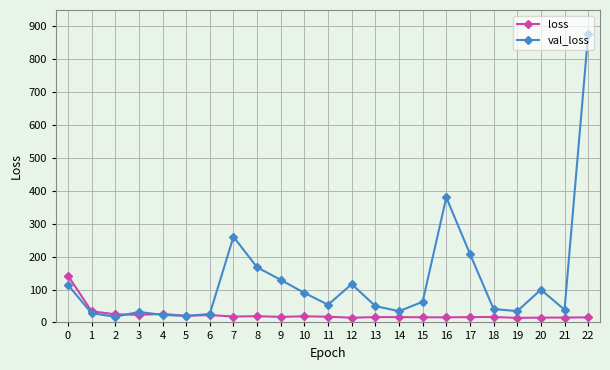

Which series has the widest spread of values?

val_loss